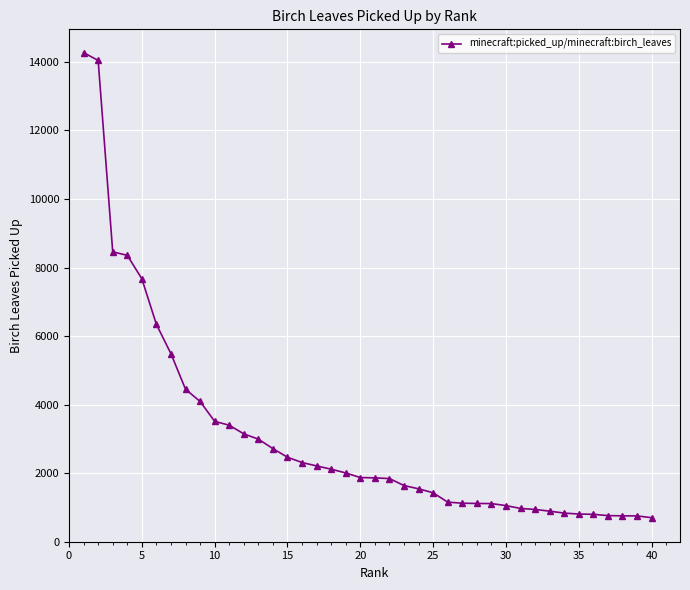

What is the sum of all values?

124005